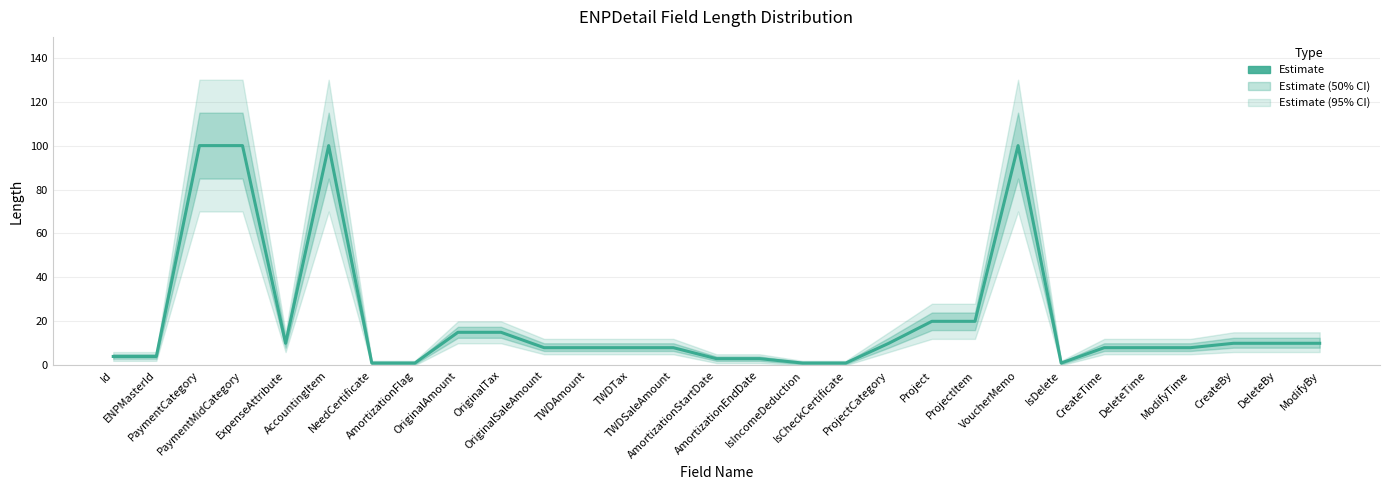

The value at Project is 34. True or false?

False